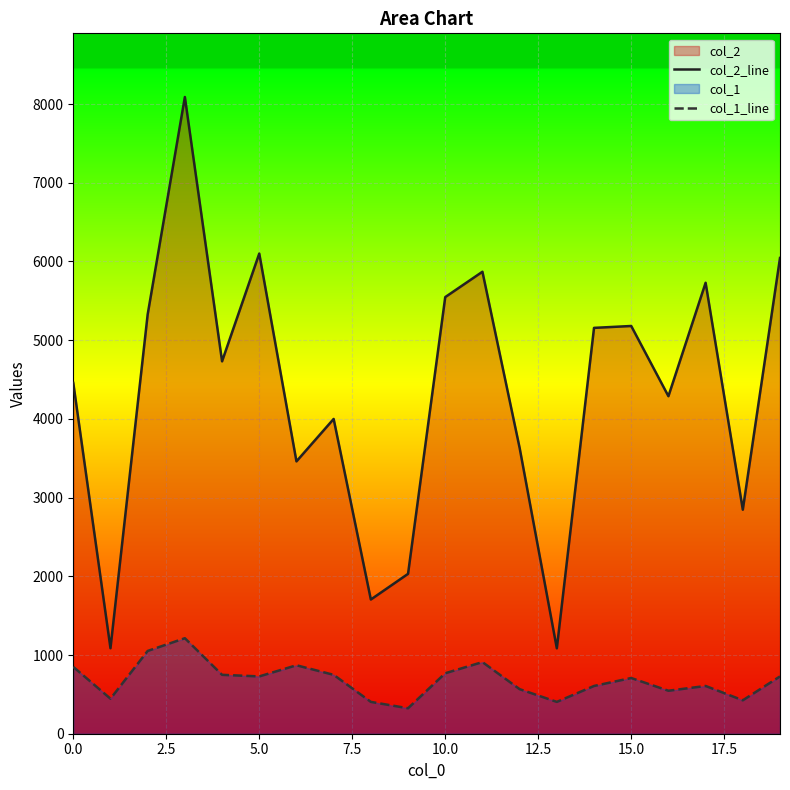

Rank the series by their maximum value, from highest to lowest.

col_2_line, col_1_line